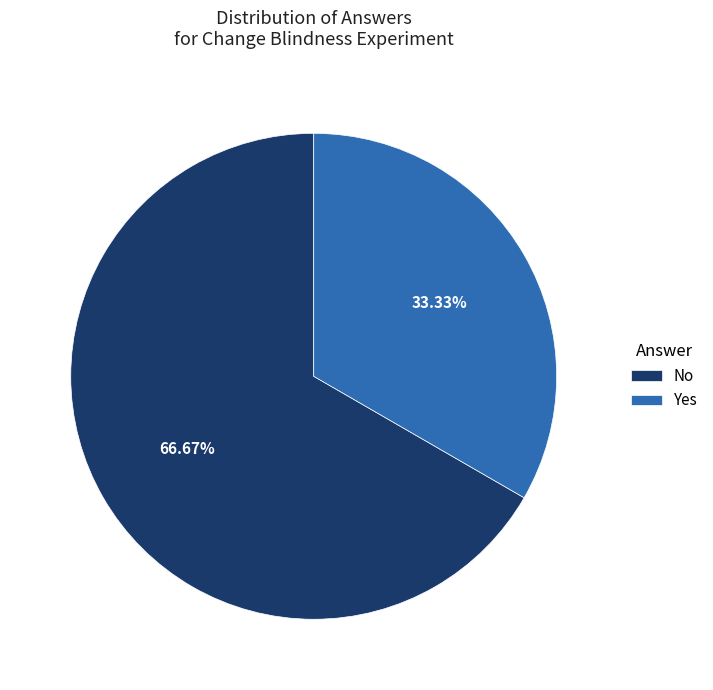

Rank the categories by value from lowest to highest.

Yes, No